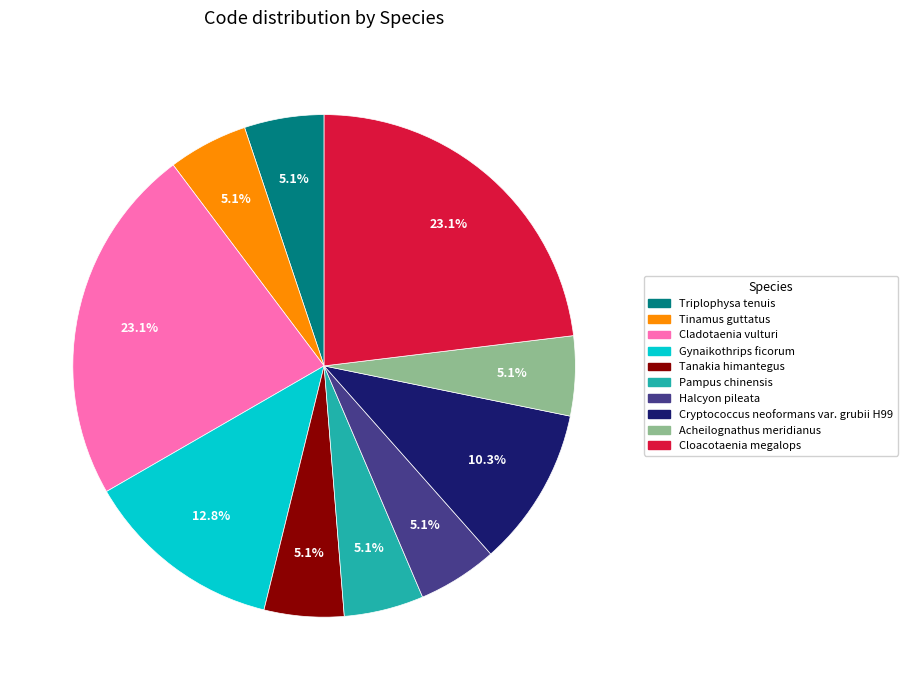

How many slices are in this pie chart?

10